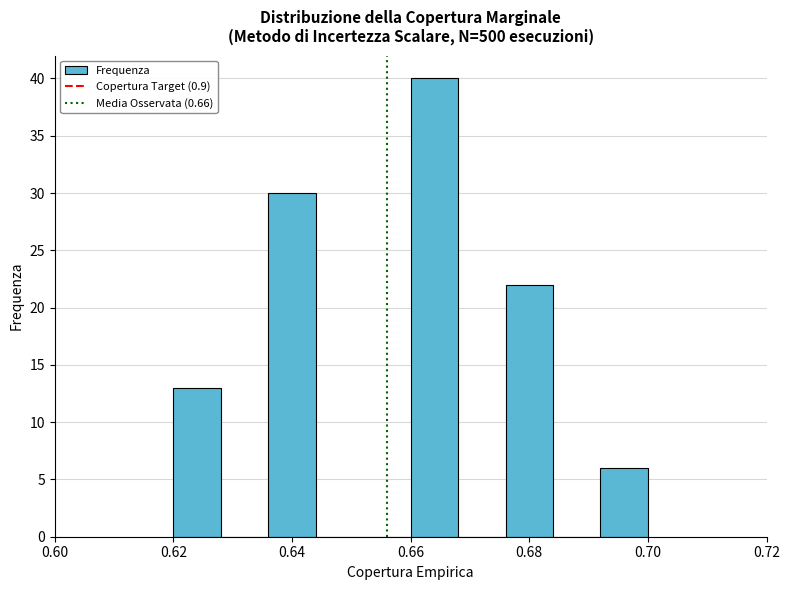

Reading left to right, list every bar in this chart as the range it spans on the x-axis followed by its height. The values are not printed on the chart, so give them approximately, as read against the axis.

0.620 to 0.628: 13
0.628 to 0.636: 0
0.636 to 0.644: 30
0.644 to 0.652: 0
0.652 to 0.660: 0
0.660 to 0.668: 40
0.668 to 0.676: 0
0.676 to 0.684: 22
0.684 to 0.692: 0
0.692 to 0.700: 6